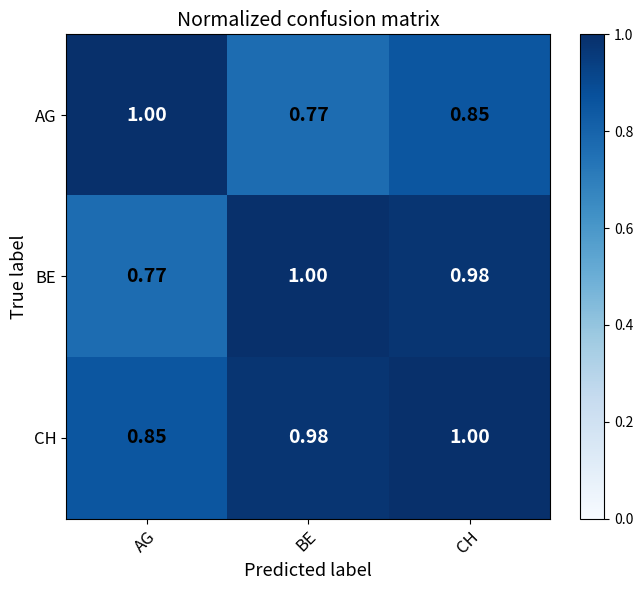

At which category is the sum across all series the highest?

CH